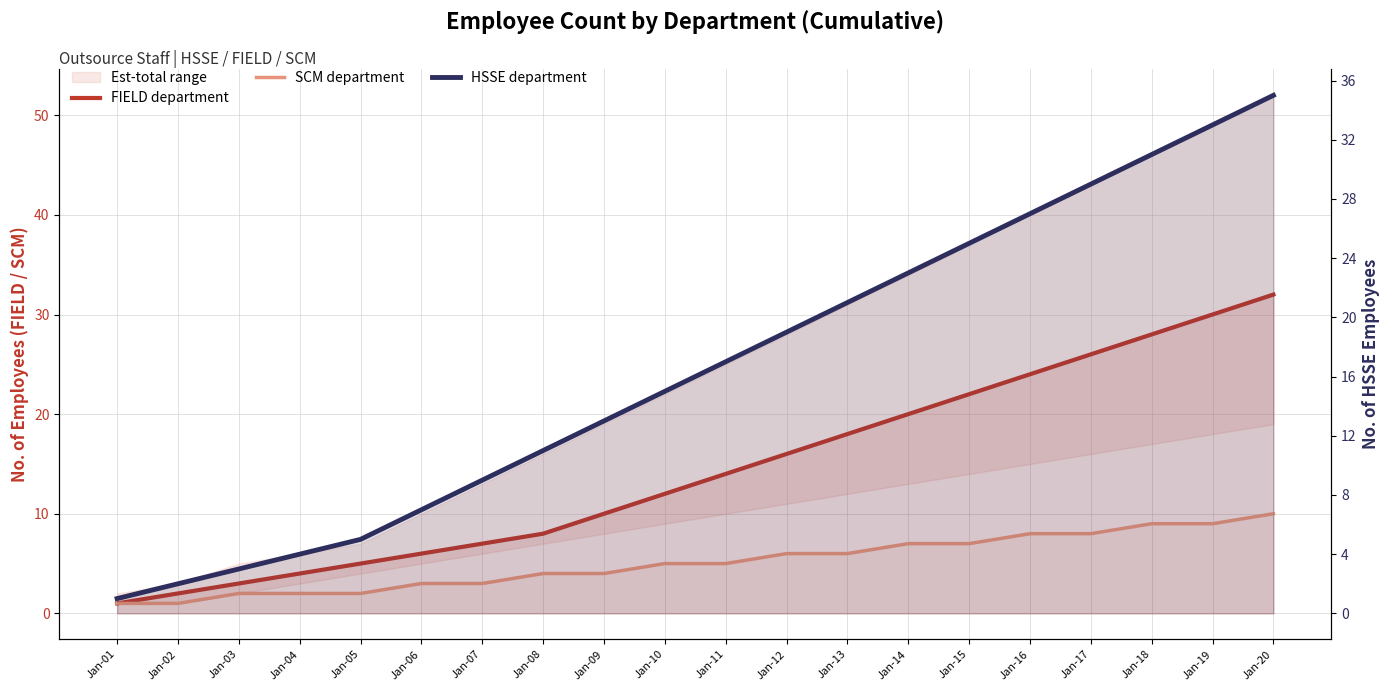

List the series in order of their overall mean, highest first.

HSSE department, FIELD department, SCM department